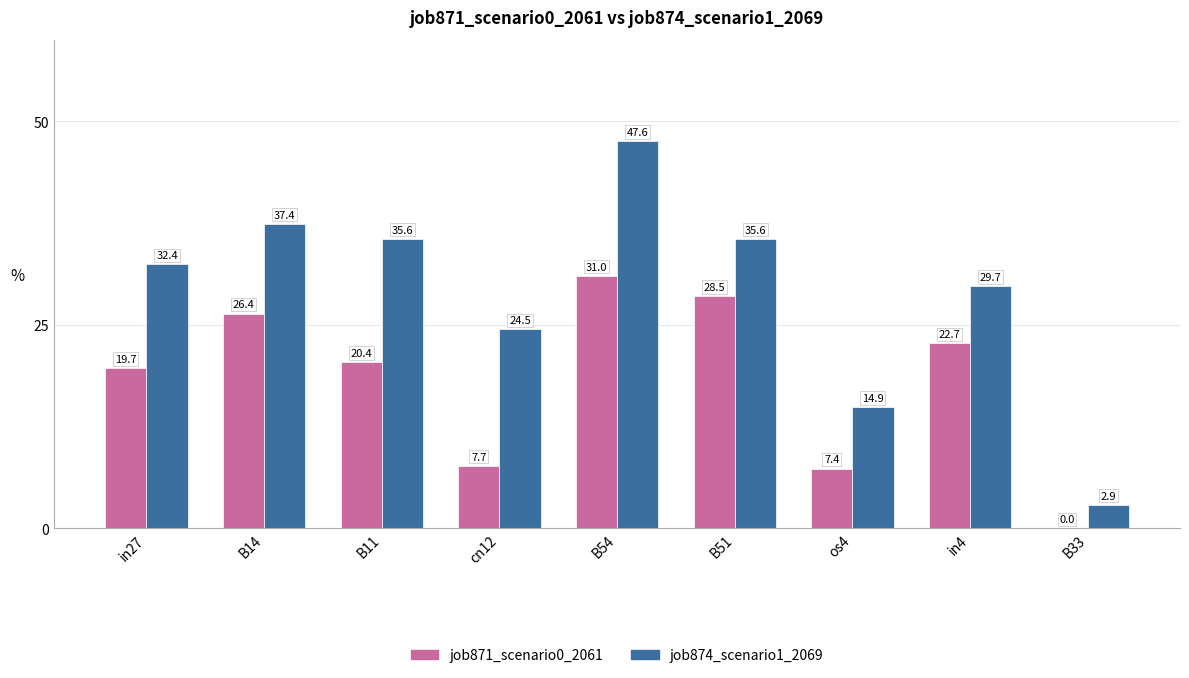

Is it true that job871_scenario0_2061 equals 13.2 at B51?

False